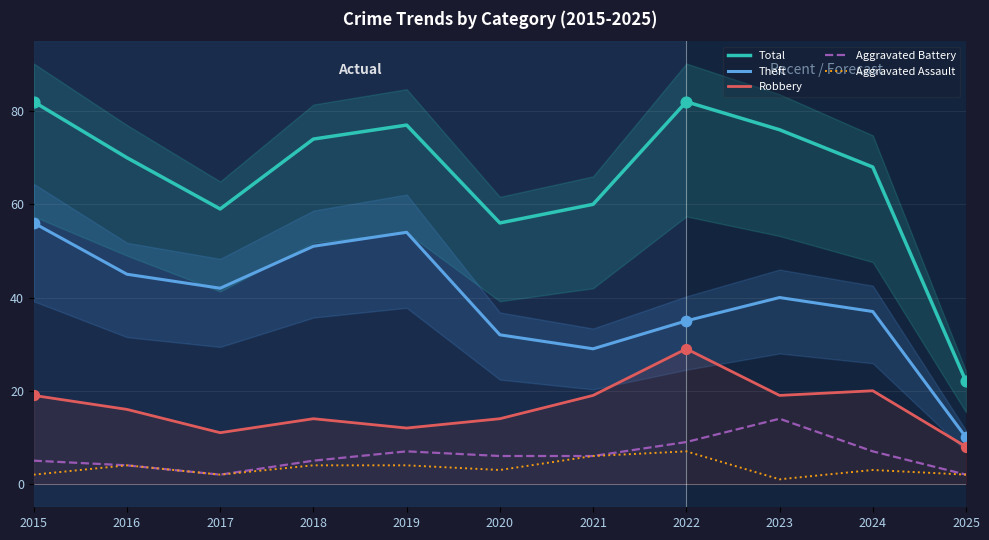

What are all the series names shown in the legend?

Total, Theft, Robbery, Aggravated Battery, Aggravated Assault